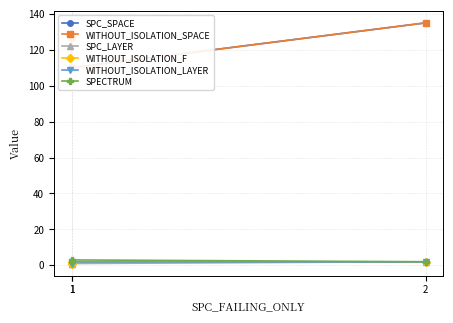

What is the sum of the WITHOUT_ISOLATION_F values at 1 and 1?

3